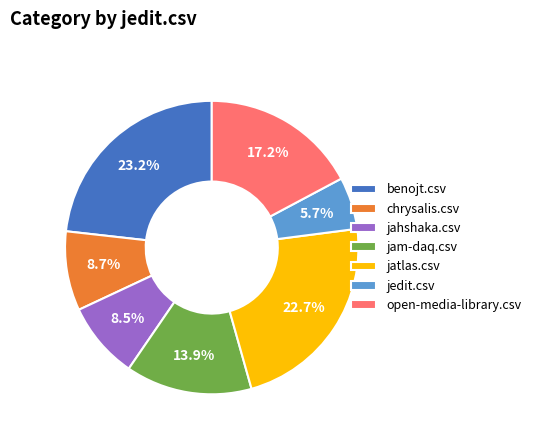

What is the largest slice in the pie chart?

benojt.csv